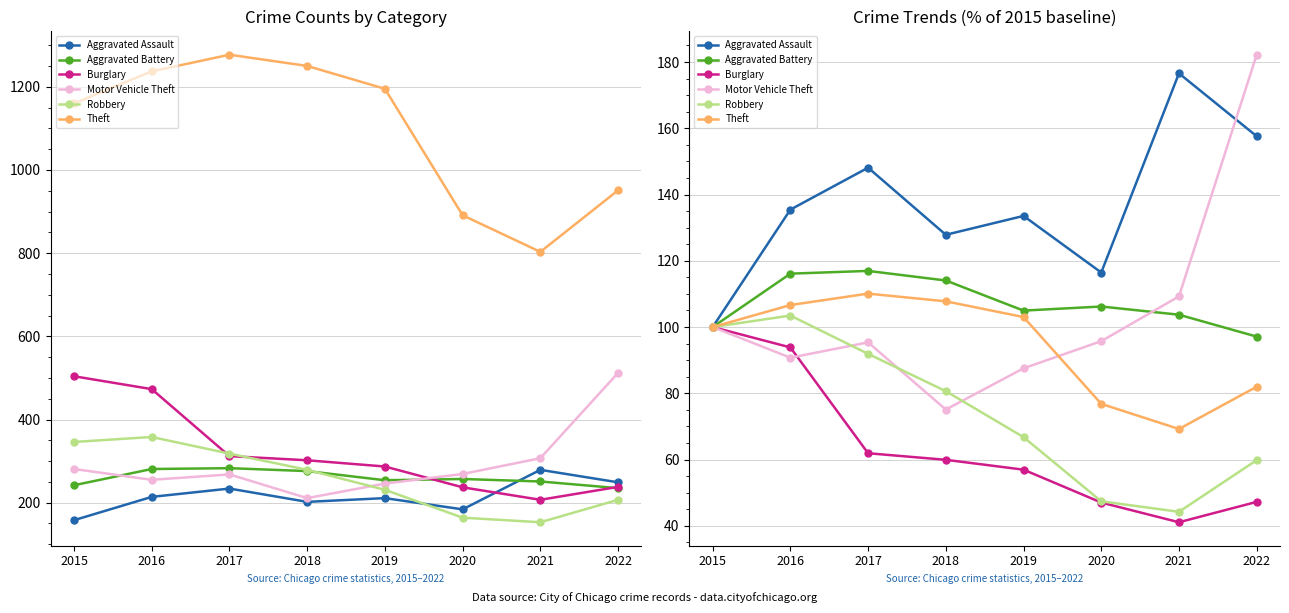

True or false: Aggravated Assault and Aggravated Battery intersect in this chart.

False